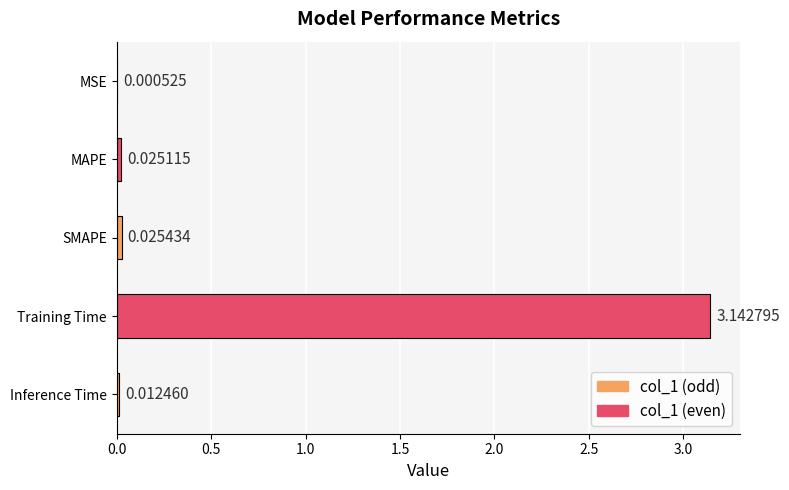

Where is the data nearest to the value 1?

SMAPE